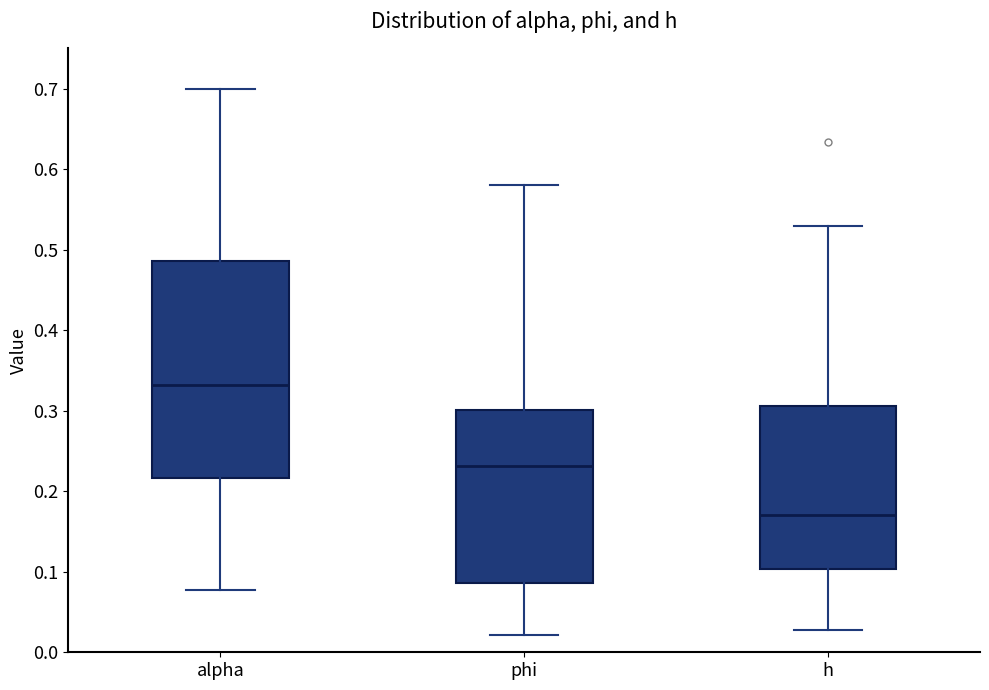

Reading left to right, transcribe this box plot: for each box, give where its median line is, the range the box spans, and where its two whiskers end, as read against the y-axis. The values are not printed on the chart, so give them approximately, as read against the axis.

alpha: median 0.33, box 0.22 to 0.49, whiskers 0.08 to 0.70
phi: median 0.23, box 0.09 to 0.30, whiskers 0.02 to 0.58
h: median 0.17, box 0.10 to 0.31, whiskers 0.03 to 0.53